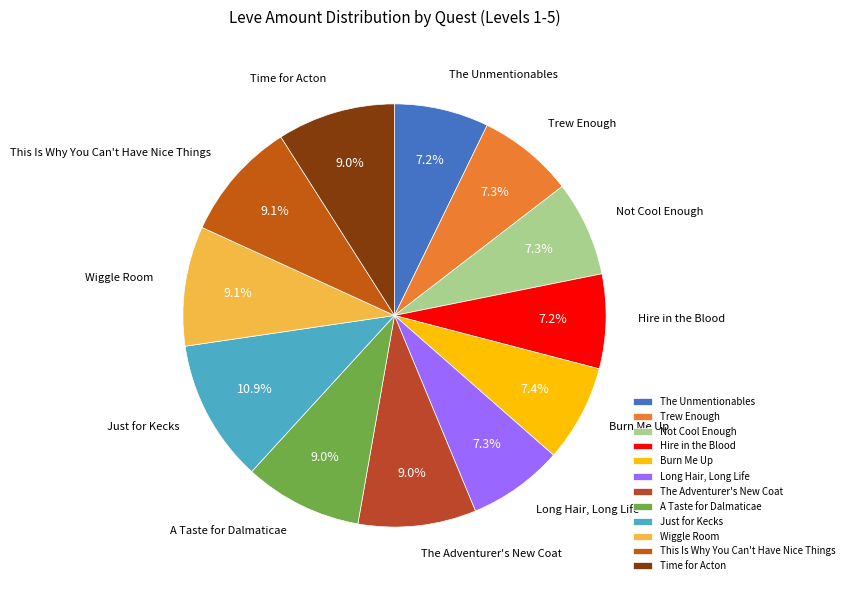

Which category has the biggest portion of the pie?

Just for Kecks